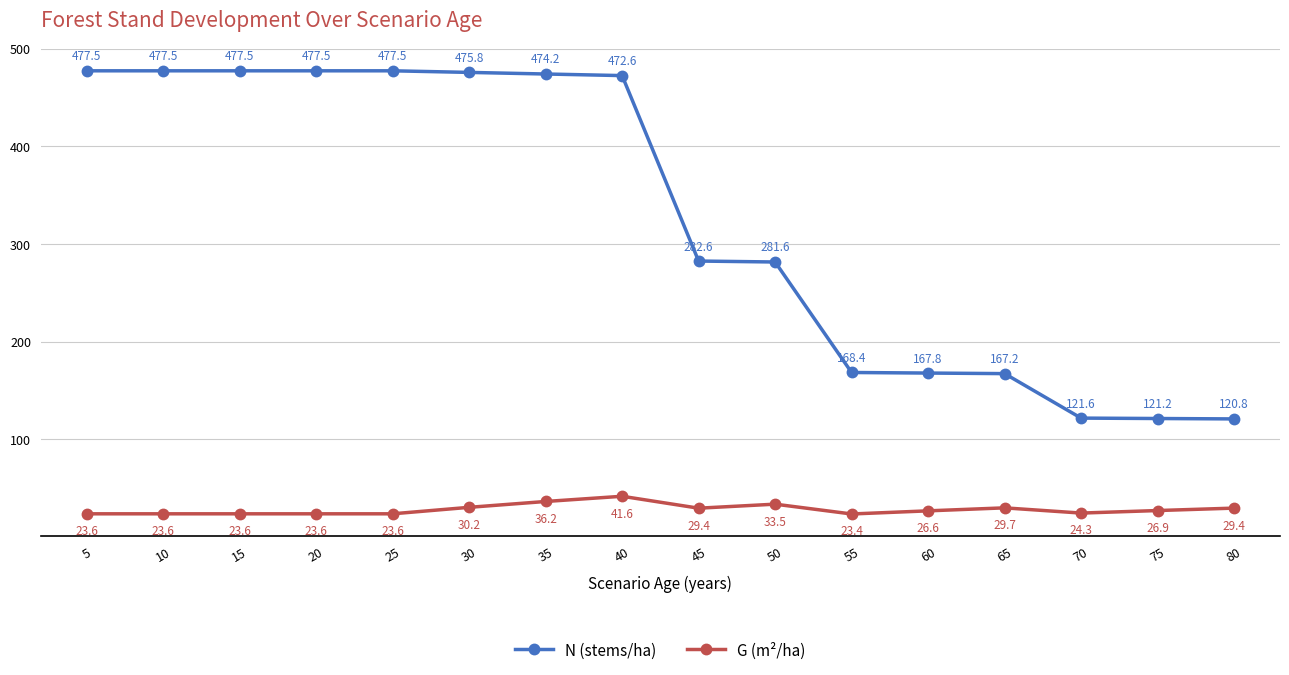

Reading left to right, what are all the values shown in this chart?

N (stems/ha): 5=477.5	10=477.5	15=477.5	20=477.5	25=477.5	30=475.8	35=474.2	40=472.6	45=282.6	50=281.6	55=168.4	60=167.8	65=167.2	70=121.6	75=121.2	80=120.8
G (m²/ha): 5=23.6	10=23.6	15=23.6	20=23.6	25=23.6	30=30.2	35=36.2	40=41.6	45=29.4	50=33.5	55=23.4	60=26.6	65=29.7	70=24.3	75=26.9	80=29.4